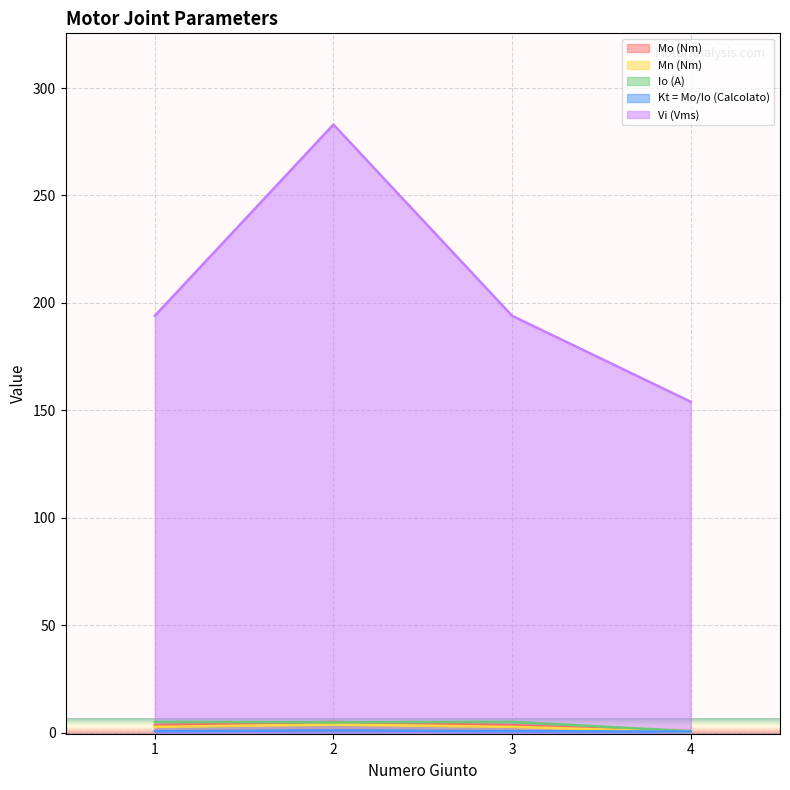

What is the smallest value displayed?

0.3